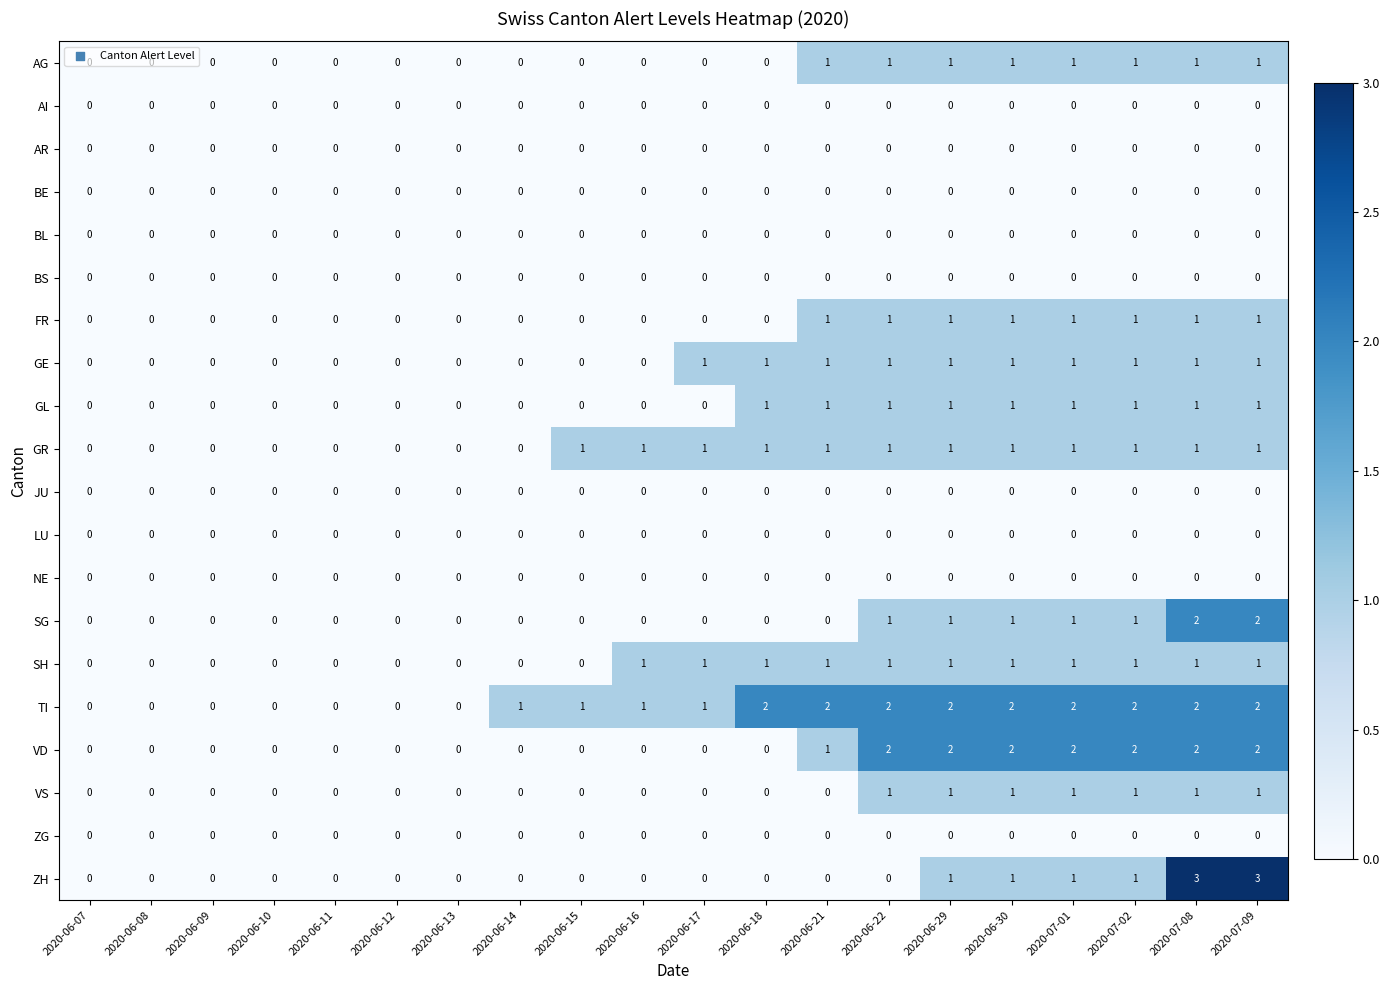

How many data points does each series have?

20